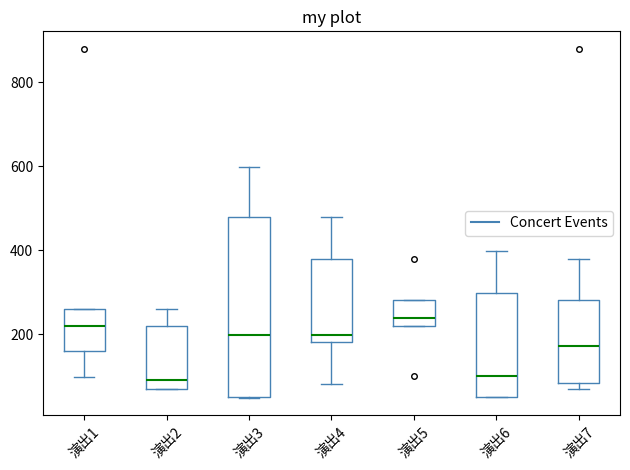

Reading left to right, transcribe this box plot: for each box, give where its median line is, the range the box spans, and where its two whiskers end, as read against the y-axis. The values are not printed on the chart, so give them approximately, as read against the axis.

演出1: median 220, box 160 to 260, whiskers 100 to 260
演出2: median 100, box 80 to 220, whiskers 80 to 260
演出3: median 200, box 60 to 480, whiskers 40 to 600
演出4: median 200, box 180 to 380, whiskers 80 to 480
演出5: median 240, box 220 to 280, whiskers 220 to 280
演出6: median 100, box 60 to 300, whiskers 60 to 400
演出7: median 180, box 80 to 280, whiskers 80 (just below the box's lower edge) to 380